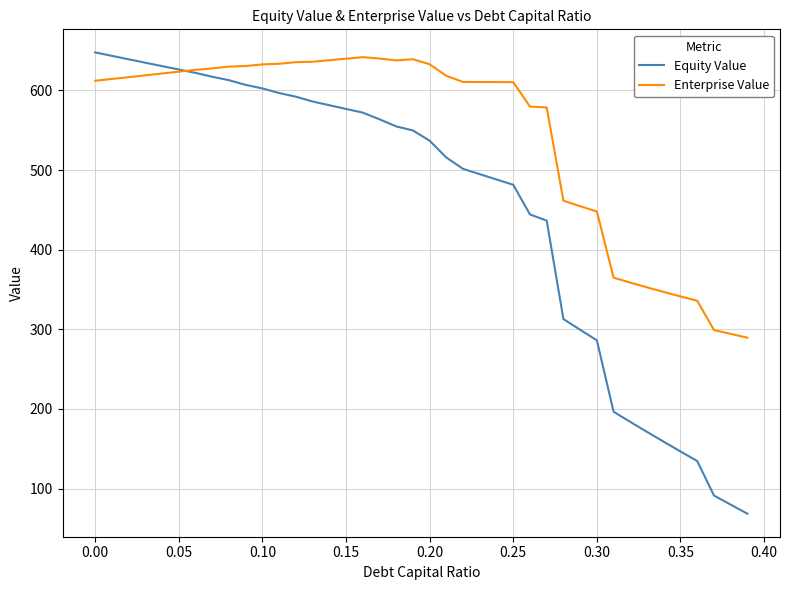

In Enterprise Value, how many points are higher than both neighbors (excluding endpoints)?

2